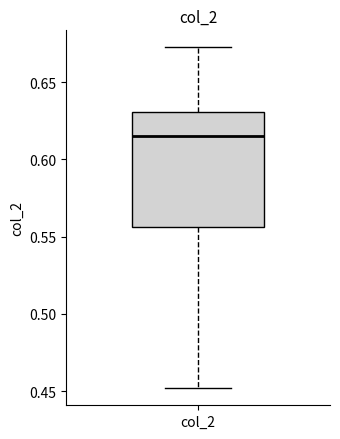

Where does the median line of the box for col_2 sit on the y-axis? The values are not printed on the chart, so give them approximately, as read against the axis.

0.615